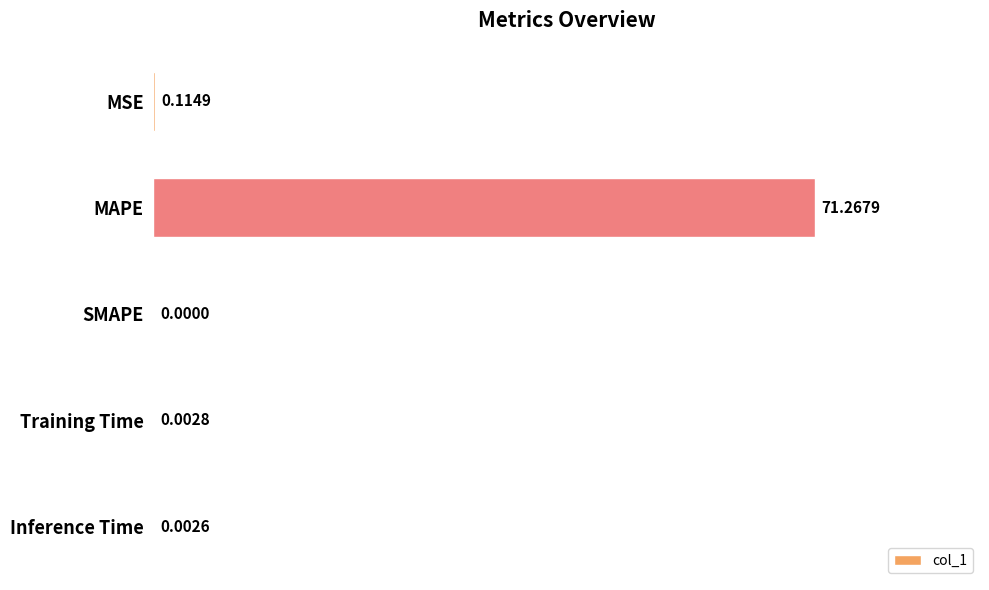

What is the sum of the values at MSE and MAPE?

71.4